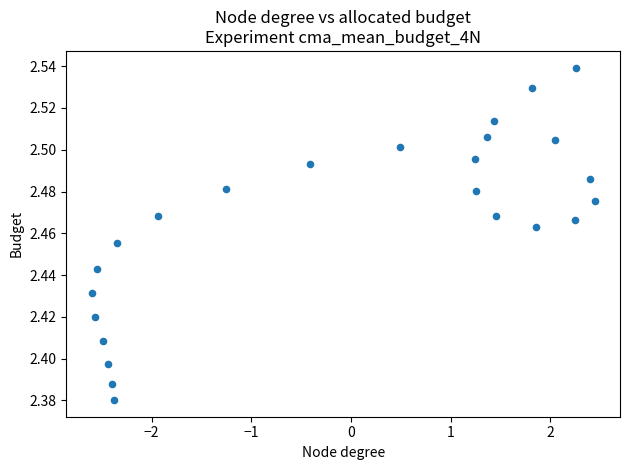

What is the range of X values (max minus min)?

5.0